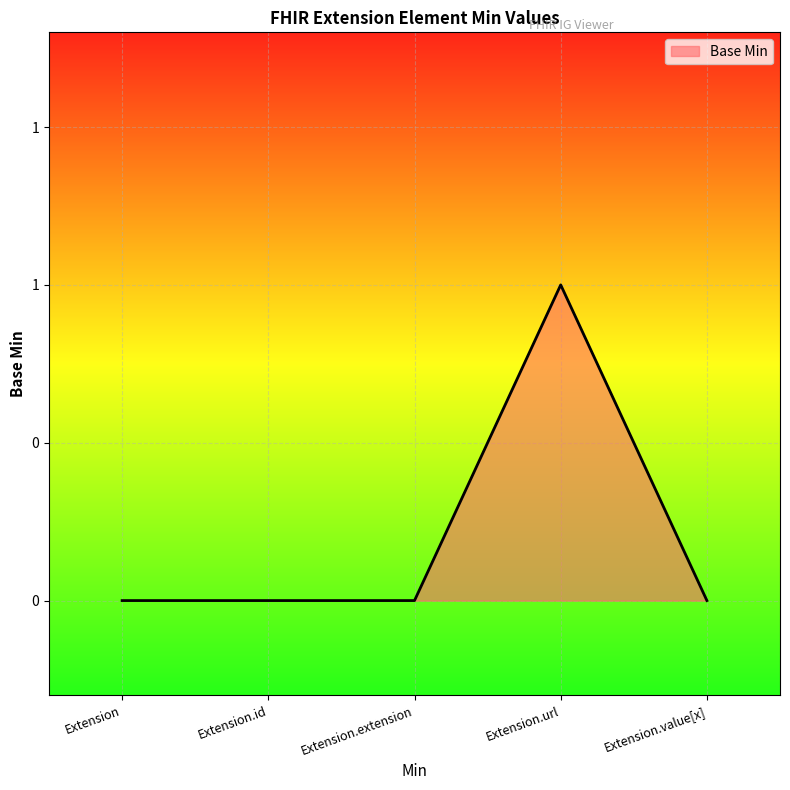

Does the chart display data point markers on the line(s)?

No